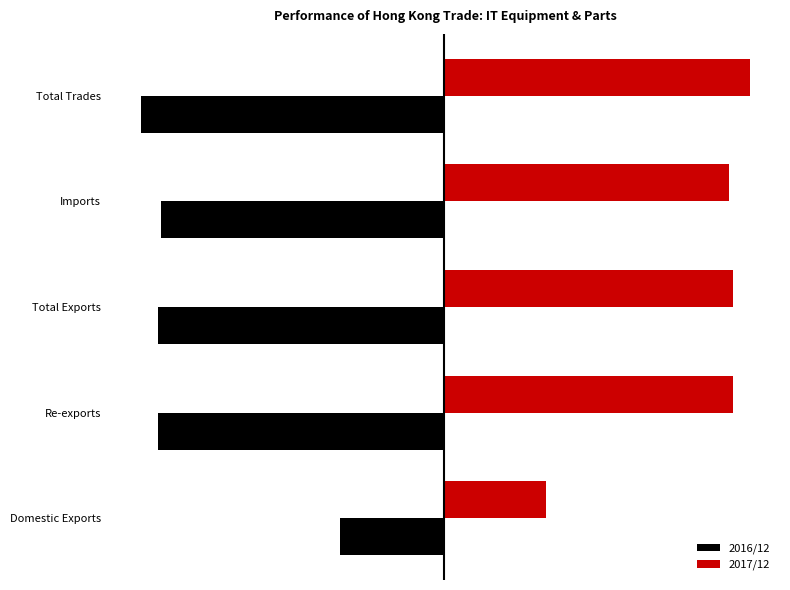

Which series has the largest range (max minus min)?

2017/12